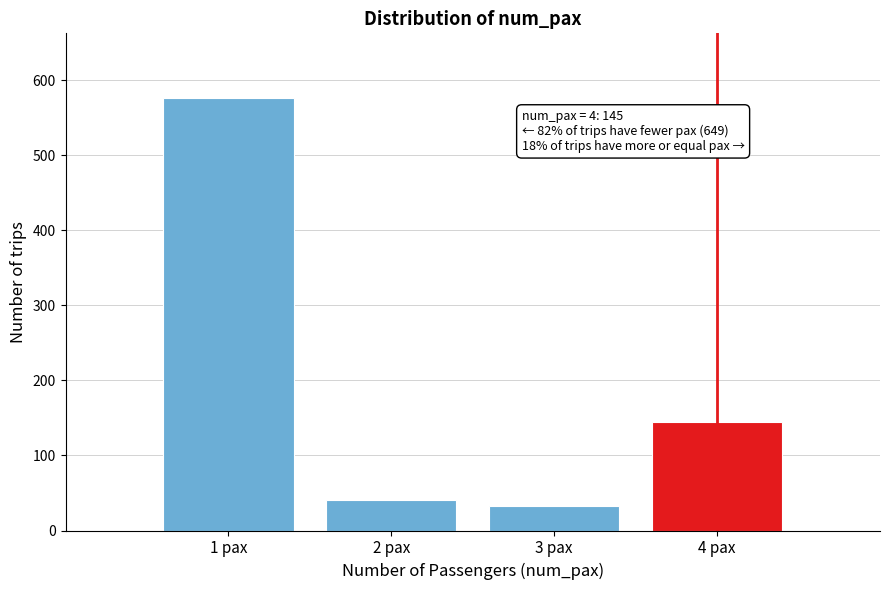

Reading left to right, transcribe all the data shown in this chart.

1 pax=576	2 pax=40	3 pax=33	4 pax=145